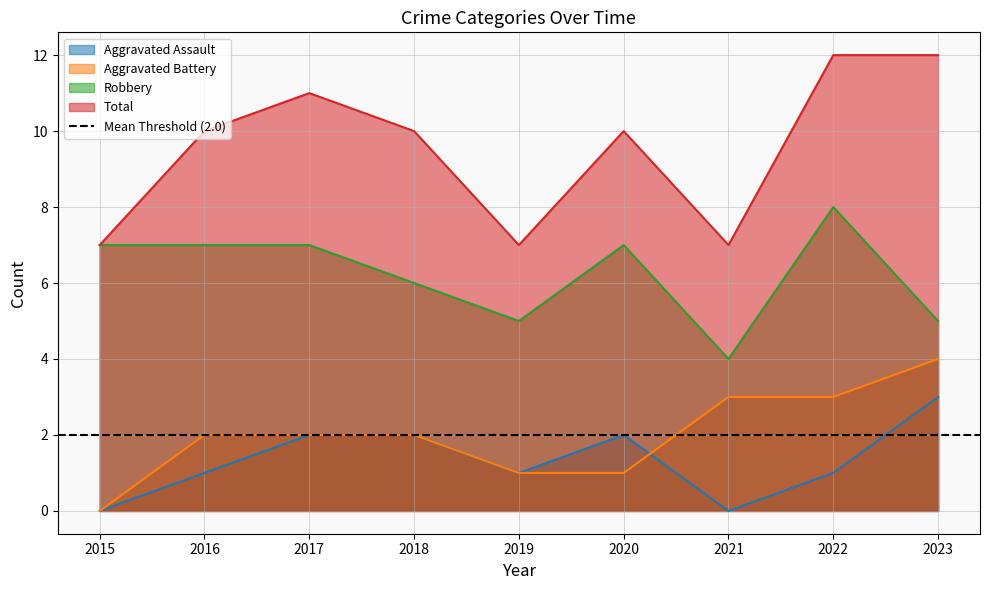

True or false: Aggravated Battery has a value of 2 at 2018.

True